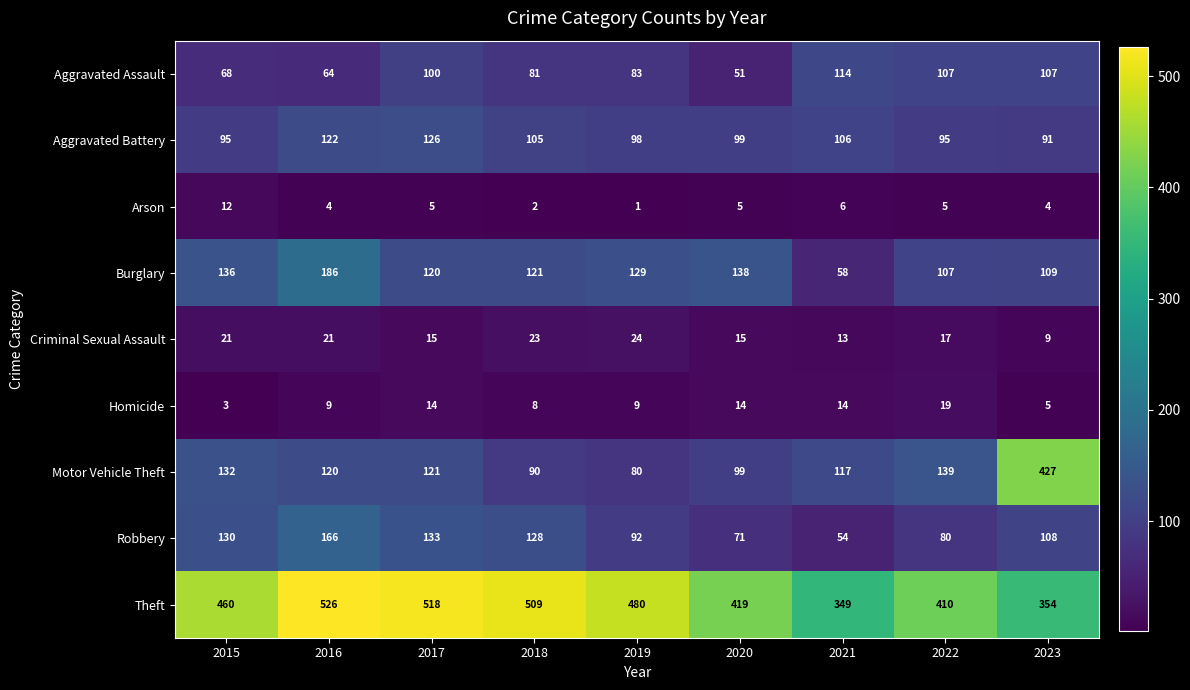

How many data points does each series have?

9